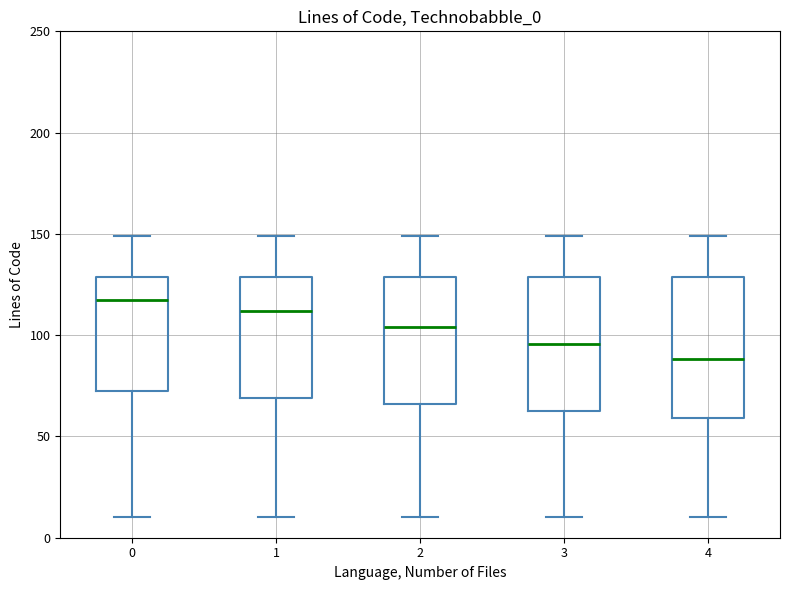

Reading left to right, transcribe this box plot: for each box, give where its median line is, the range the box spans, and where its two whiskers end, as read against the y-axis. The values are not printed on the chart, so give them approximately, as read against the axis.

0: median 120, box 75 to 130, whiskers 10 to 150
1: median 110, box 70 to 130, whiskers 10 to 150
2: median 105, box 65 to 130, whiskers 10 to 150
3: median 95, box 65 to 130, whiskers 10 to 150
4: median 90, box 60 to 130, whiskers 10 to 150